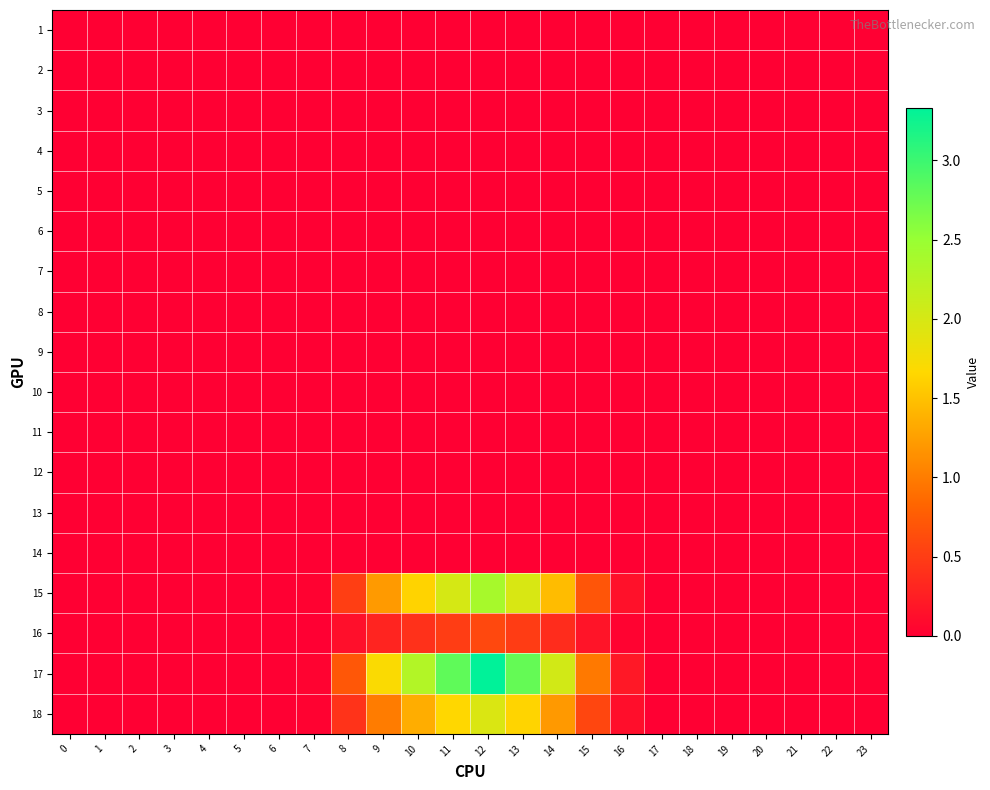

Reading left to right, what are all the values shown in this chart?

1: 0=0.0	1=0.0	2=0.0	3=0.0	4=0.0	5=0.0	6=0.0	7=0.0	8=0.0	9=0.0	10=0.0	11=0.0	12=0.0	13=0.0	14=0.0	15=0.0	16=0.0	17=0.0	18=0.0	19=0.0	20=0.0	21=0.0	22=0.0	23=0.0
2: 0=0.0	1=0.0	2=0.0	3=0.0	4=0.0	5=0.0	6=0.0	7=0.0	8=0.0	9=0.0	10=0.0	11=0.0	12=0.0	13=0.0	14=0.0	15=0.0	16=0.0	17=0.0	18=0.0	19=0.0	20=0.0	21=0.0	22=0.0	23=0.0
3: 0=0.0	1=0.0	2=0.0	3=0.0	4=0.0	5=0.0	6=0.0	7=0.0	8=0.0	9=0.0	10=0.0	11=0.0	12=0.0	13=0.0	14=0.0	15=0.0	16=0.0	17=0.0	18=0.0	19=0.0	20=0.0	21=0.0	22=0.0	23=0.0
4: 0=0.0	1=0.0	2=0.0	3=0.0	4=0.0	5=0.0	6=0.0	7=0.0	8=0.0	9=0.0	10=0.0	11=0.0	12=0.0	13=0.0	14=0.0	15=0.0	16=0.0	17=0.0	18=0.0	19=0.0	20=0.0	21=0.0	22=0.0	23=0.0
5: 0=0.0	1=0.0	2=0.0	3=0.0	4=0.0	5=0.0	6=0.0	7=0.0	8=0.0	9=0.0	10=0.0	11=0.0	12=0.0	13=0.0	14=0.0	15=0.0	16=0.0	17=0.0	18=0.0	19=0.0	20=0.0	21=0.0	22=0.0	23=0.0
6: 0=0.0	1=0.0	2=0.0	3=0.0	4=0.0	5=0.0	6=0.0	7=0.0	8=0.0	9=0.0	10=0.0	11=0.0	12=0.0	13=0.0	14=0.0	15=0.0	16=0.0	17=0.0	18=0.0	19=0.0	20=0.0	21=0.0	22=0.0	23=0.0
7: 0=0.0	1=0.0	2=0.0	3=0.0	4=0.0	5=0.0	6=0.0	7=0.0	8=0.0	9=0.0	10=0.0	11=0.0	12=0.0	13=0.0	14=0.0	15=0.0	16=0.0	17=0.0	18=0.0	19=0.0	20=0.0	21=0.0	22=0.0	23=0.0
8: 0=0.0	1=0.0	2=0.0	3=0.0	4=0.0	5=0.0	6=0.0	7=0.0	8=0.0	9=0.0	10=0.0	11=0.0	12=0.0	13=0.0	14=0.0	15=0.0	16=0.0	17=0.0	18=0.0	19=0.0	20=0.0	21=0.0	22=0.0	23=0.0
9: 0=0.0	1=0.0	2=0.0	3=0.0	4=0.0	5=0.0	6=0.0	7=0.0	8=0.0	9=0.0	10=0.0	11=0.0	12=0.0	13=0.0	14=0.0	15=0.0	16=0.0	17=0.0	18=0.0	19=0.0	20=0.0	21=0.0	22=0.0	23=0.0
10: 0=0.0	1=0.0	2=0.0	3=0.0	4=0.0	5=0.0	6=0.0	7=0.0	8=0.0	9=0.0	10=0.0	11=0.0	12=0.0	13=0.0	14=0.0	15=0.0	16=0.0	17=0.0	18=0.0	19=0.0	20=0.0	21=0.0	22=0.0	23=0.0
11: 0=0.0	1=0.0	2=0.0	3=0.0	4=0.0	5=0.0	6=0.0	7=0.0	8=0.0	9=0.0	10=0.0	11=0.0	12=0.0	13=0.0	14=0.0	15=0.0	16=0.0	17=0.0	18=0.0	19=0.0	20=0.0	21=0.0	22=0.0	23=0.0
12: 0=0.0	1=0.0	2=0.0	3=0.0	4=0.0	5=0.0	6=0.0	7=0.0	8=0.0	9=0.0	10=0.0	11=0.0	12=0.0	13=0.0	14=0.0	15=0.0	16=0.0	17=0.0	18=0.0	19=0.0	20=0.0	21=0.0	22=0.0	23=0.0
13: 0=0.0	1=0.0	2=0.0	3=0.0	4=0.0	5=0.0	6=0.0	7=0.0	8=0.0	9=0.0	10=0.0	11=0.0	12=0.0	13=0.0	14=0.0	15=0.0	16=0.0	17=0.0	18=0.0	19=0.0	20=0.0	21=0.0	22=0.0	23=0.0
14: 0=0.0	1=0.0	2=0.0	3=0.0	4=0.0	5=0.0	6=0.0	7=0.0	8=0.0	9=0.0	10=0.0	11=0.0	12=0.0	13=0.0	14=0.0	15=0.0	16=0.0	17=0.0	18=0.0	19=0.0	20=0.0	21=0.0	22=0.0	23=0.0
15: 0=0.0	1=0.0	2=0.0	3=0.0	4=0.0	5=0.0	6=0.0	7=0.0	8=0.5	9=1.2	10=1.6	11=2.0	12=2.4	13=2.0	14=1.5	15=0.7	16=0.1	17=0.0	18=0.0	19=0.0	20=0.0	21=0.0	22=0.0	23=0.0
16: 0=0.0	1=0.0	2=0.0	3=0.0	4=0.0	5=0.0	6=0.0	7=0.0	8=0.1	9=0.3	10=0.4	11=0.5	12=0.6	13=0.5	14=0.4	15=0.2	16=0.0	17=0.0	18=0.0	19=0.0	20=0.0	21=0.0	22=0.0	23=0.0
17: 0=0.0	1=0.0	2=0.0	3=0.0	4=0.0	5=0.0	6=0.0	7=0.0	8=0.7	9=1.7	10=2.3	11=2.8	12=3.3	13=2.8	14=2.0	15=1.0	16=0.2	17=0.0	18=0.0	19=0.0	20=0.0	21=0.0	22=0.0	23=0.0
18: 0=0.0	1=0.0	2=0.0	3=0.0	4=0.0	5=0.0	6=0.0	7=0.0	8=0.4	9=1.0	10=1.3	11=1.7	12=2.0	13=1.6	14=1.2	15=0.6	16=0.1	17=0.0	18=0.0	19=0.0	20=0.0	21=0.0	22=0.0	23=0.0